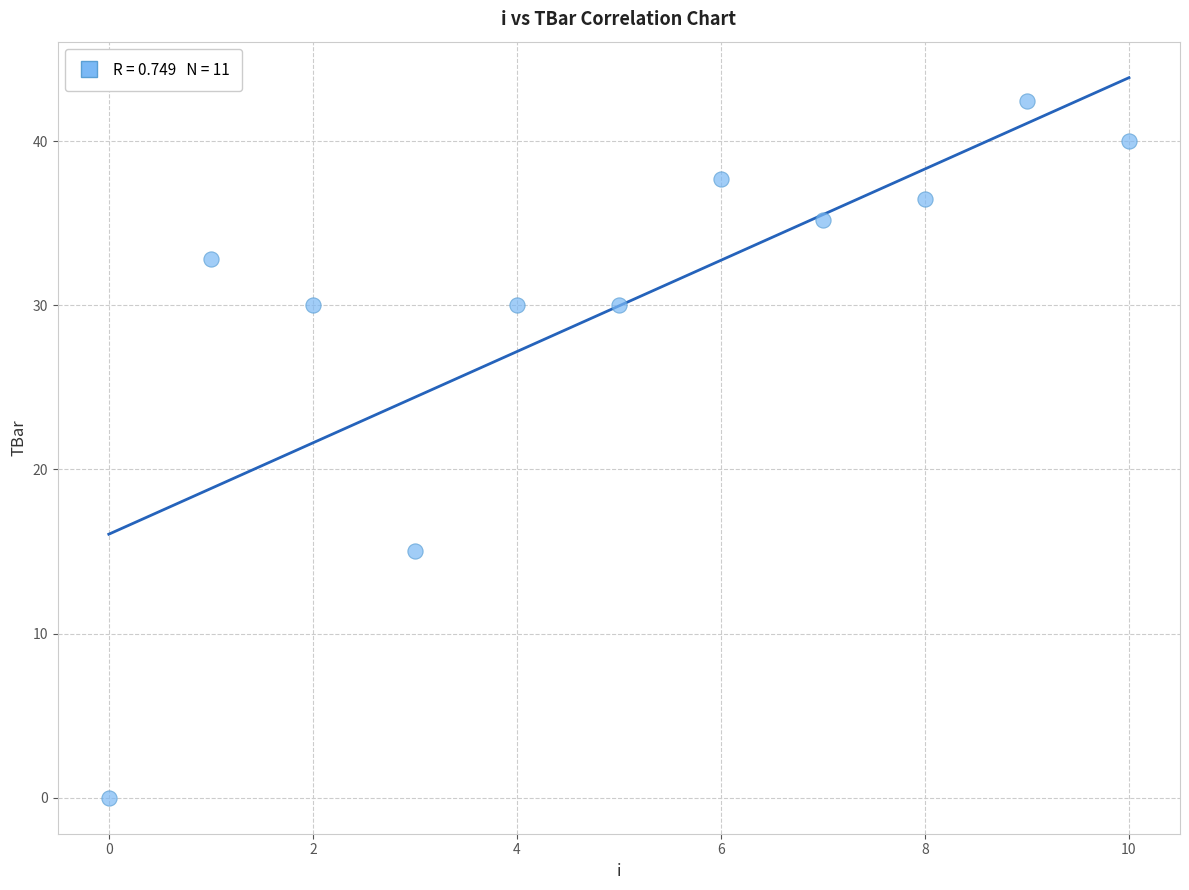

What Y value in the scatter plot is closest to 21?

15.0